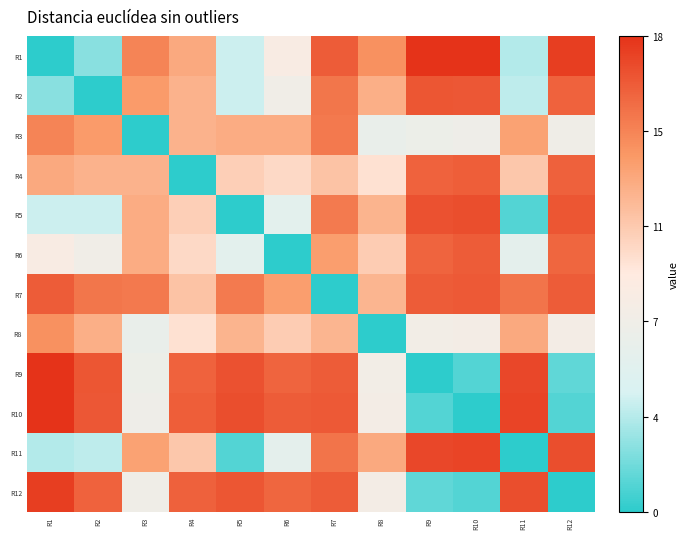

How many distinct data groups are displayed?

12